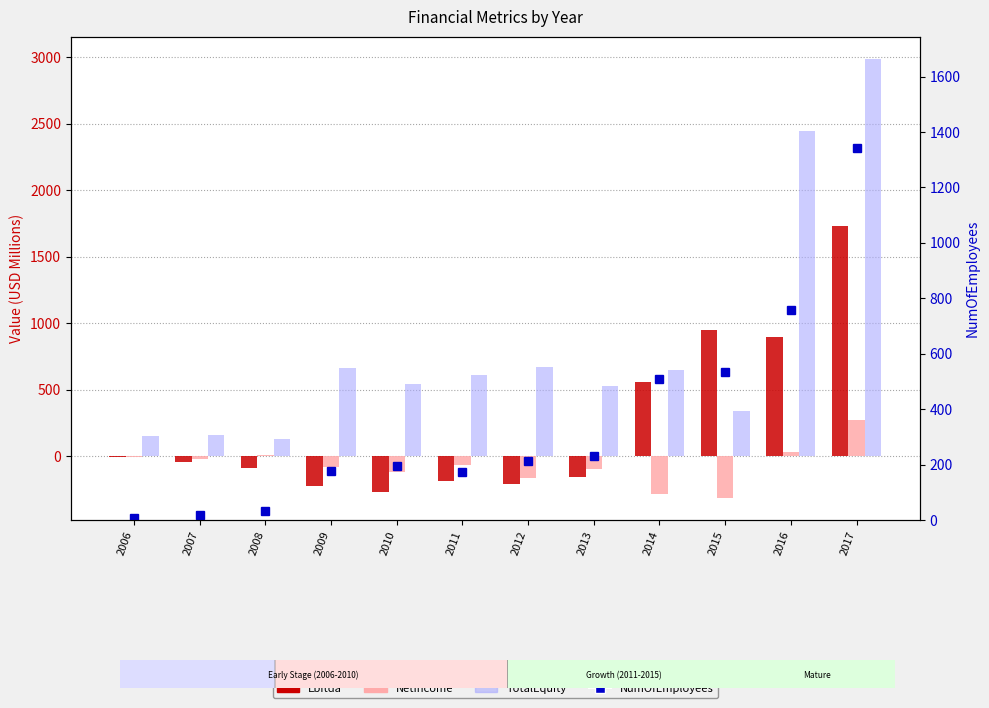

At which label does NetIncome reach its minimum?

2015